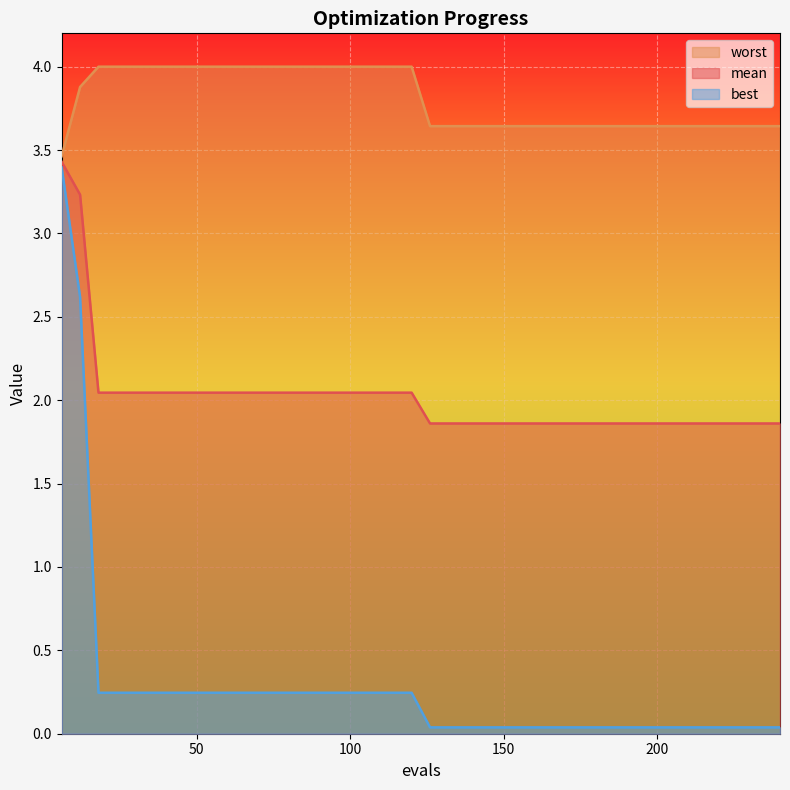

True or false: mean and best intersect in this chart.

False